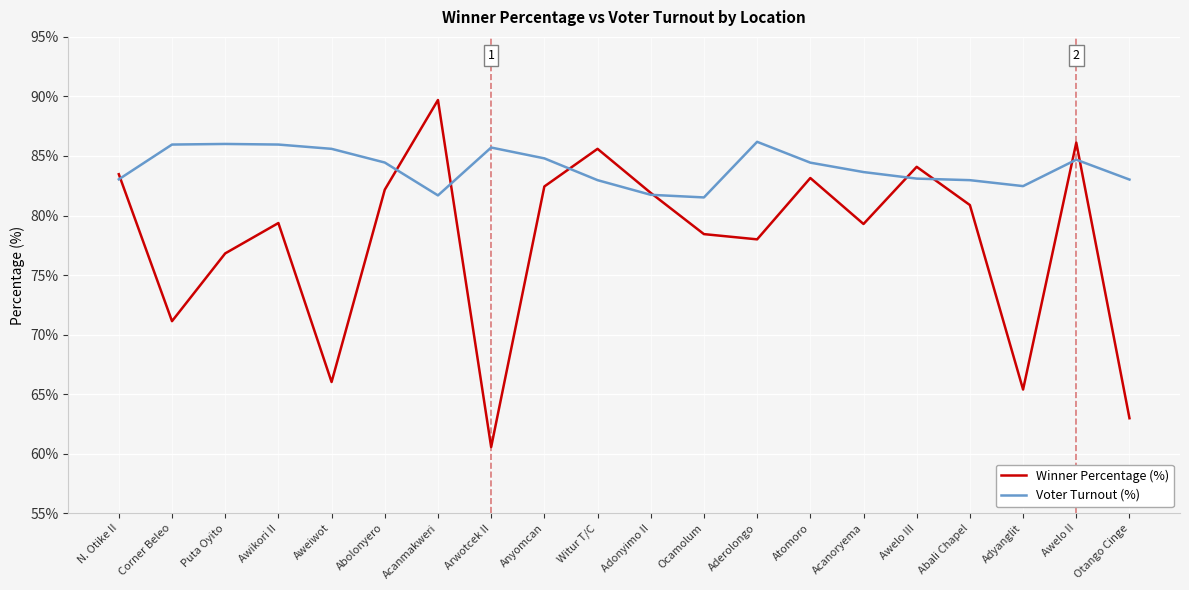

What value does the Winner Percentage (%) series have at Acanmakweri?

89.7